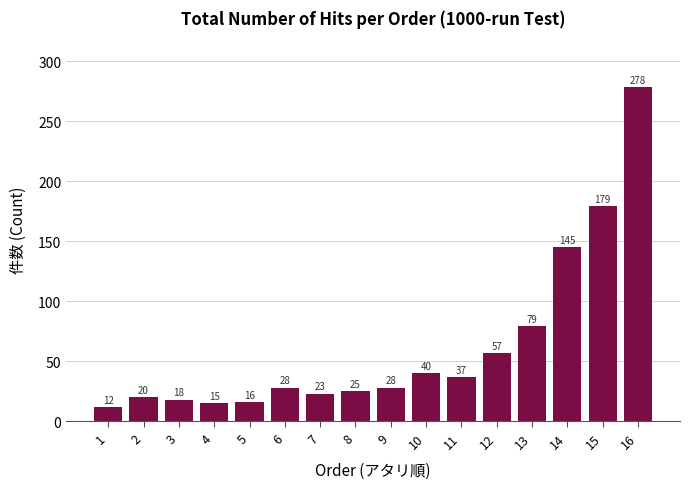

What is the difference between the maximum and minimum values?

266